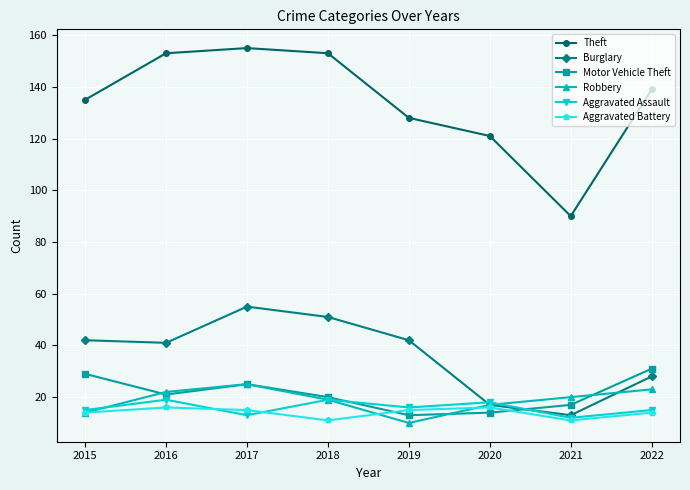

Reading left to right, what are all the values shown in this chart?

Theft: 135	153	155	153	128	121	90	139
Burglary: 42	41	55	51	42	17	13	28
Motor Vehicle Theft: 29	21	25	20	13	14	17	31
Robbery: 14	22	25	19	10	17	20	23
Aggravated Assault: 15	19	13	19	16	18	12	15
Aggravated Battery: 14	16	15	11	15	16	11	14